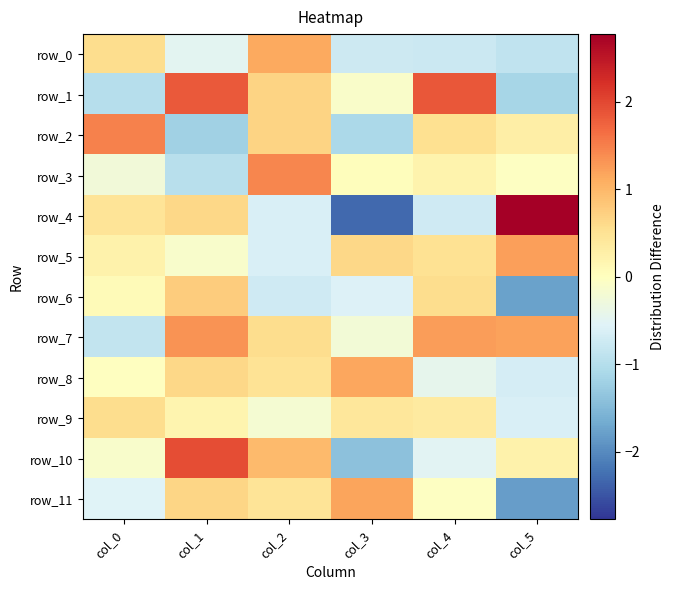

Rank the categories by row_5 value from lowest to highest.

col_2, col_1, col_0, col_4, col_3, col_5